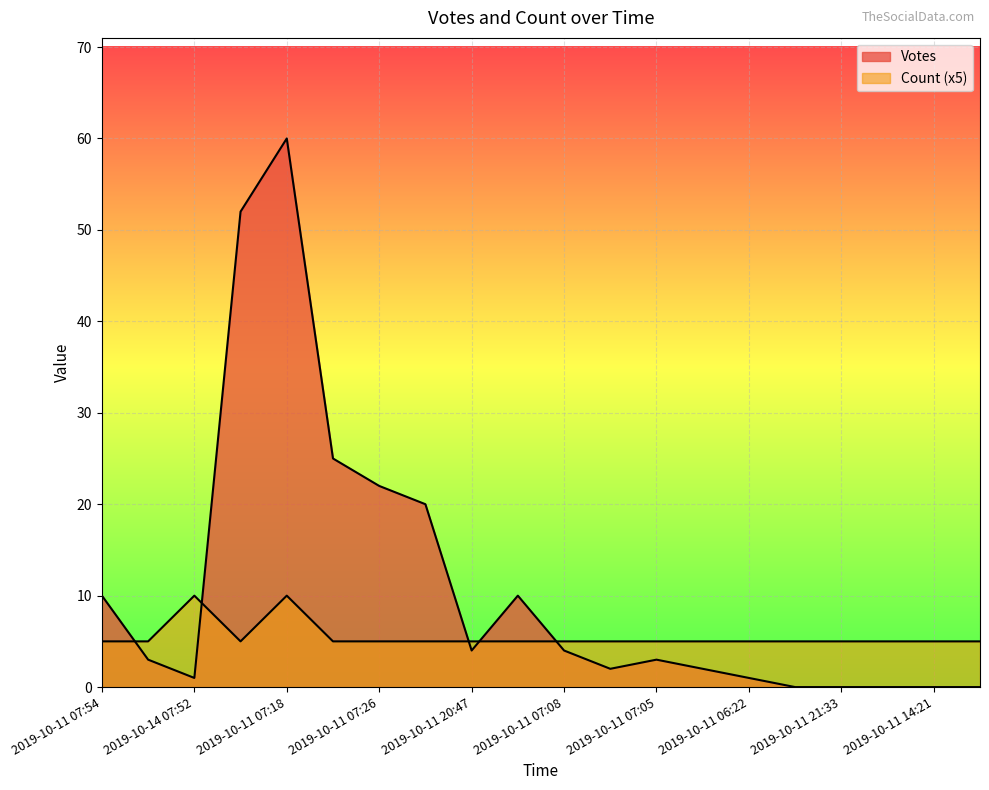

Rank the categories by Votes value from lowest to highest.

2019-10-11 22:44, 2019-10-11 21:33, 2019-10-11 18:30, 2019-10-11 14:21, 2019-10-11 09:28, 2019-10-14 07:52, 2019-10-11 06:22, 2019-10-11 08:06, 2019-10-11 06:48, 2019-10-11 21:39, 2019-10-11 07:05, 2019-10-11 20:47, 2019-10-11 07:08, 2019-10-11 07:54, 2019-10-11 07:20, 2019-10-11 07:15, 2019-10-11 07:26, 2019-10-11 07:07, 2019-10-11 07:16, 2019-10-11 07:18